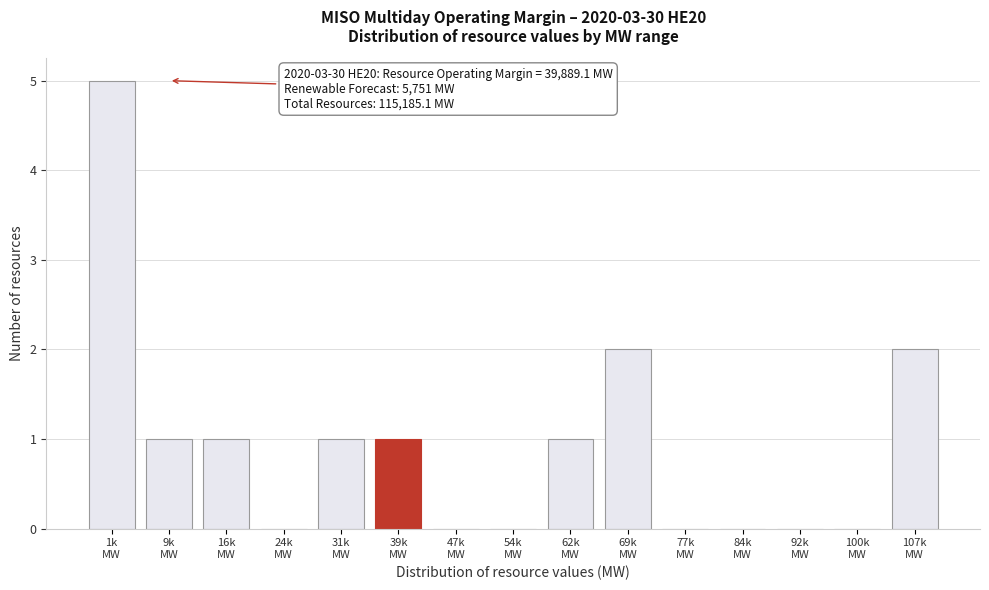

What is the maximum value shown in the chart?

5